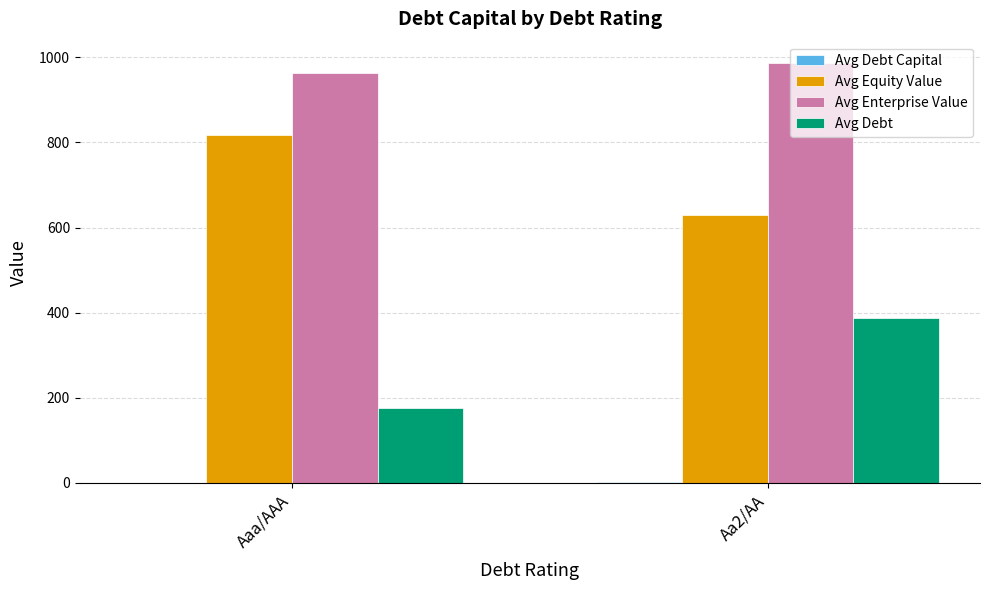

Which label corresponds to the largest value in the chart?

Aa2/AA